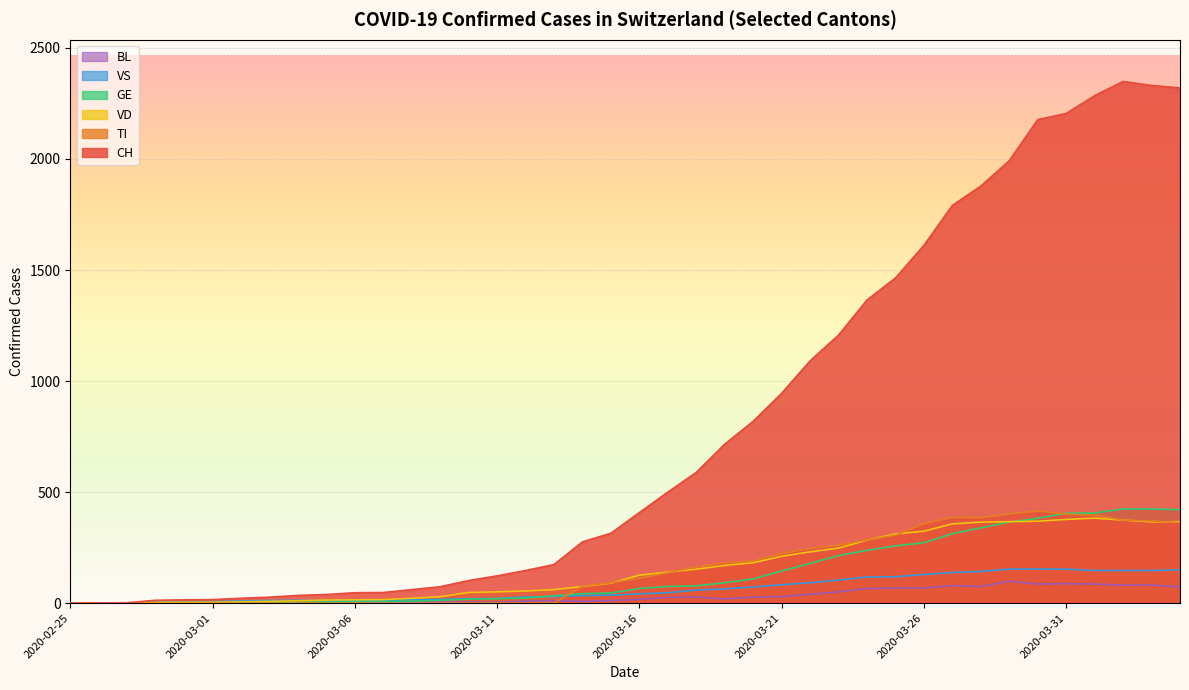

Which series has the largest range (max minus min)?

CH